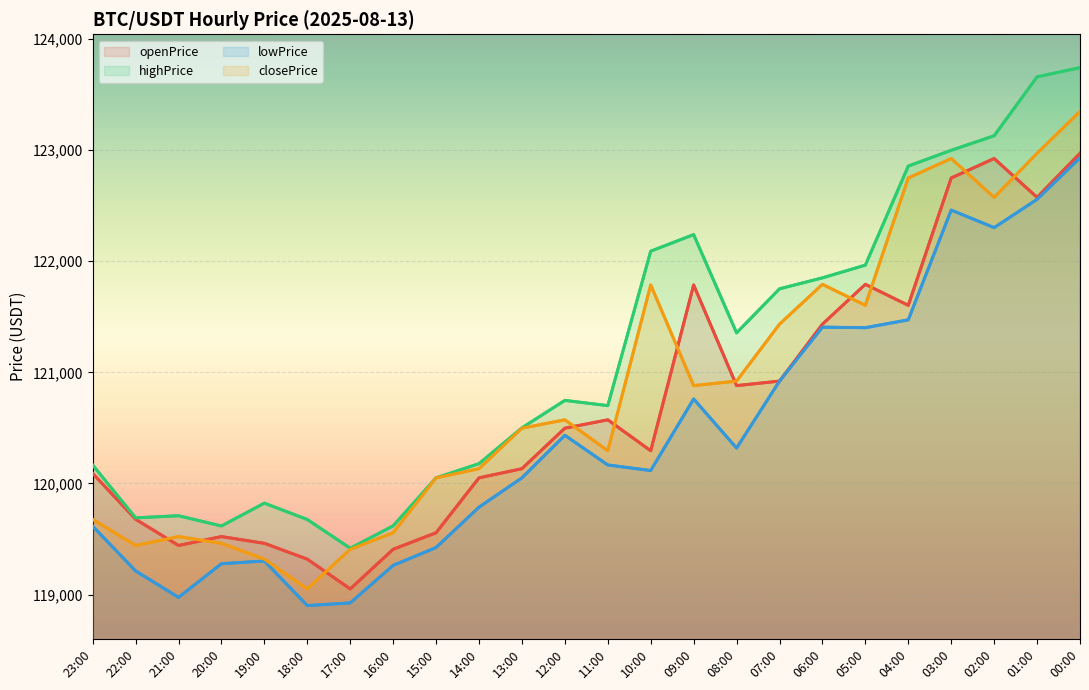

How many interior local peaks does the closePrice series have?

5